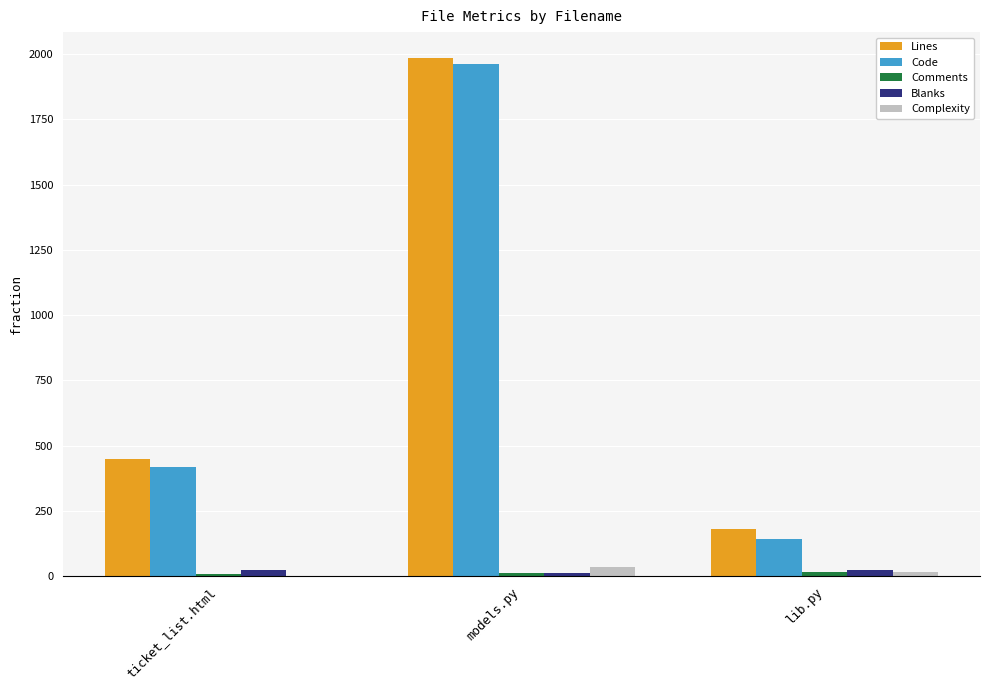

At which category is the sum across all series the highest?

models.py